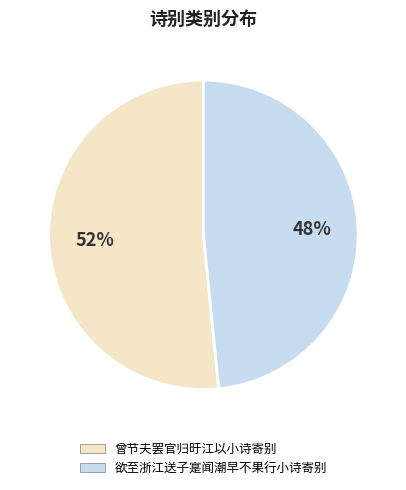

Between 曾节夫罢官归旴江以小诗寄别 and 欲至浙江送子寔闻潮早不果行小诗寄别, which is larger?

曾节夫罢官归旴江以小诗寄别